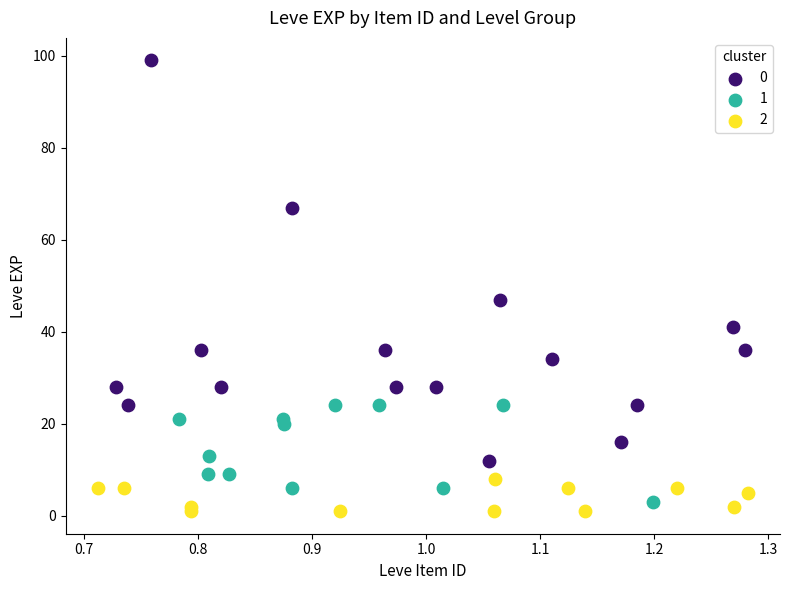

Which series contains the lowest Y value?

2